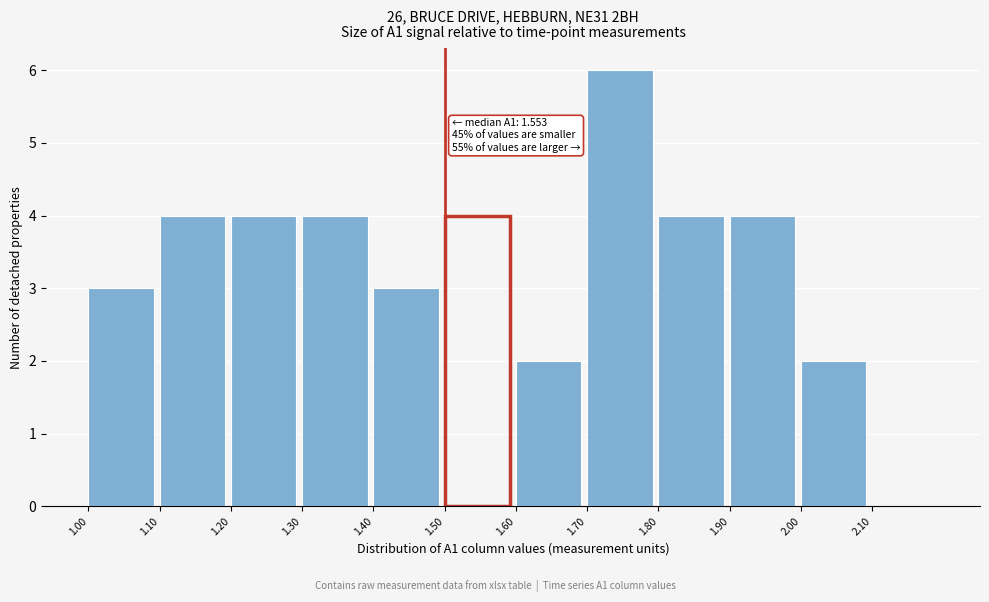

Over which range of the x-axis is the bar tallest?

1.7 to 1.8